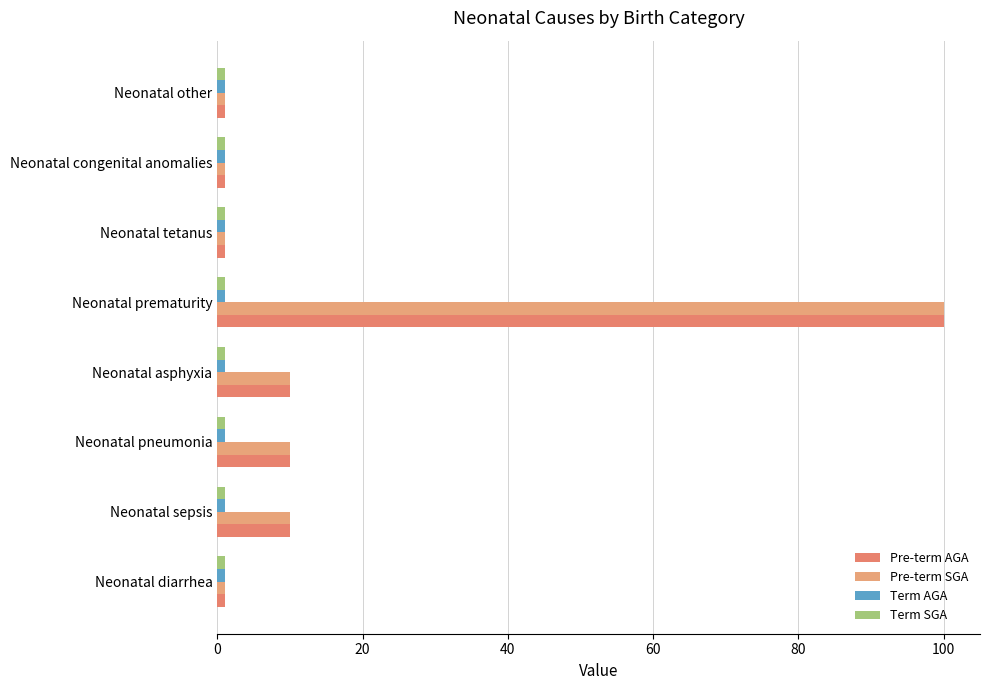

Count the number of data series in this chart.

4